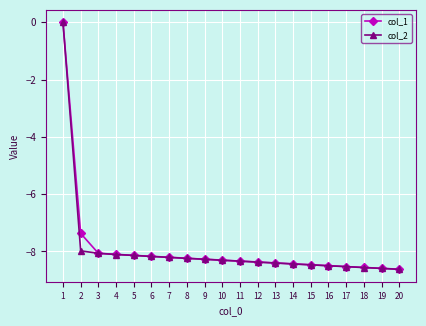

What is the sum of the col_2 values at 2 and 8?

-16.2